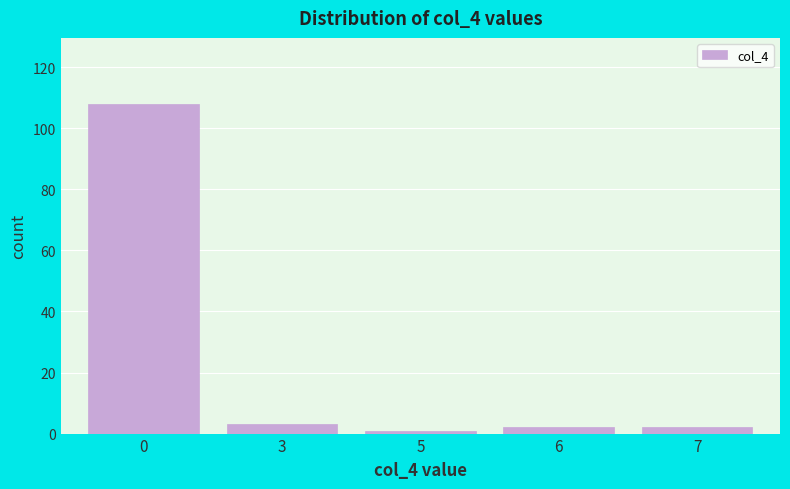

Reading right to left, list all the values displayed in this chart.

2	2	1	3	108